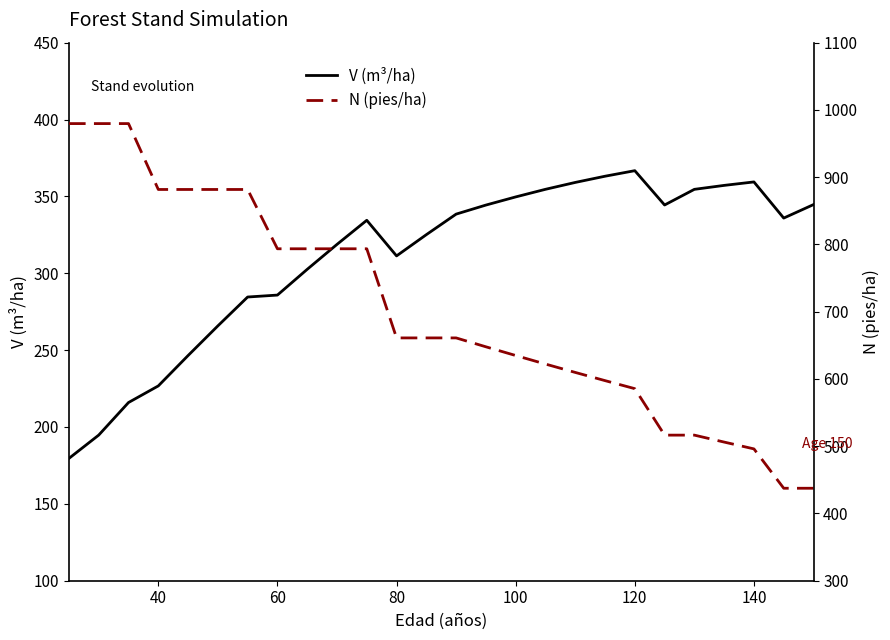

Reading left to right, what are all the values shown in this chart?

V (m³/ha) before cut: 179.6	194.7	215.9	226.7	246.5	265.8	284.6	285.8	302.6	318.8	334.5	311.3	325.1	338.5	344.4	349.7	354.6	359.1	363.1	366.7	344.4	354.6	357.2	359.4	335.9	344.7
N (pies/ha) before cut: 979.7	979.7	979.7	881.7	881.7	881.7	881.7	793.5	793.5	793.5	793.5	661.0	661.0	661.0	647.8	634.9	622.1	609.7	597.5	585.6	516.5	516.5	506.1	496.0	437.5	437.5